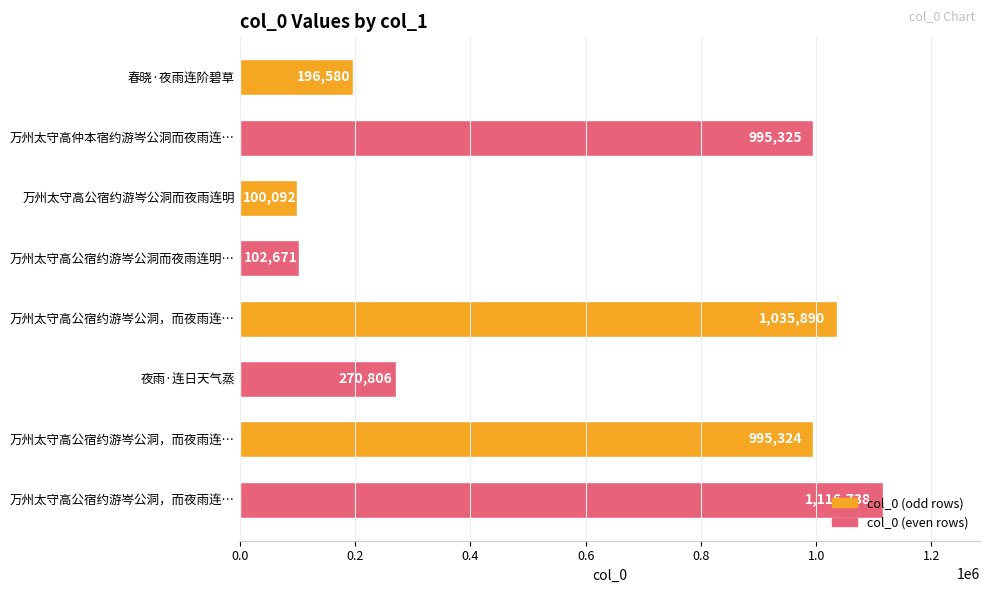

What is the sum of all values?

4813426